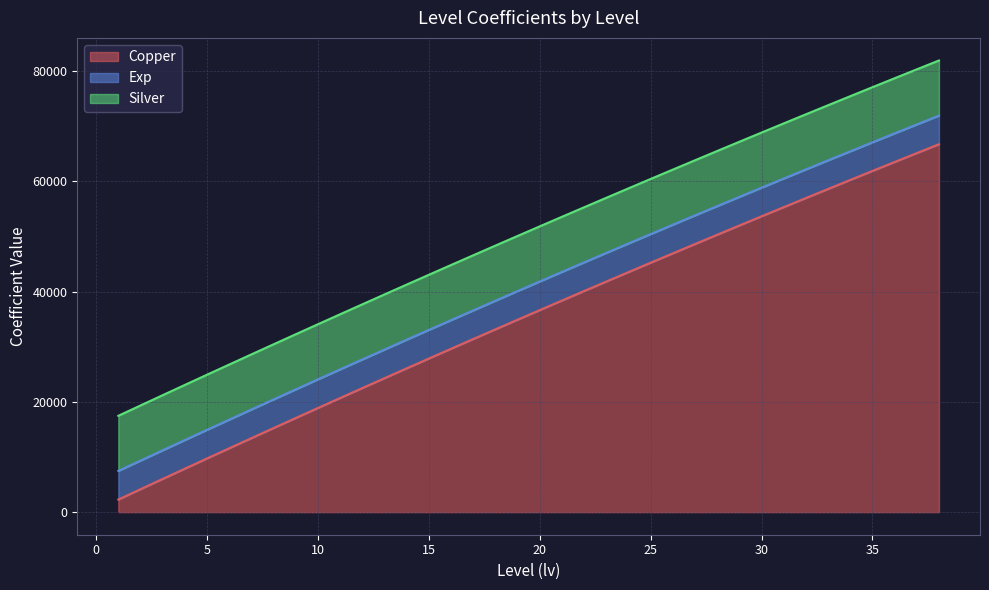

Reading right to left, transcribe all the data shown in this chart.

Copper: 66763	65153	63536	61912	60280	58641	56995	55341	53680	52011	50335	48651	46960	45262	43556	41843	40123	38395	36660	34917	33167	31409	29644	27872	26092	24305	22511	20709	18900	17083	15259	13427	11588	9742	7888	6027	4159	2283
Exp: 5197	5197	5197	5197	5197	5197	5197	5197	5197	5197	5197	5197	5197	5197	5197	5197	5197	5197	5197	5197	5197	5197	5197	5197	5197	5197	5197	5197	5197	5197	5197	5197	5197	5197	5197	5197	5197	5197
Silver: 10000	10000	10000	10000	10000	10000	10000	10000	10000	10000	10000	10000	10000	10000	10000	10000	10000	10000	10000	10000	10000	10000	10000	10000	10000	10000	10000	10000	10000	10000	10000	10000	10000	10000	10000	10000	10000	10000